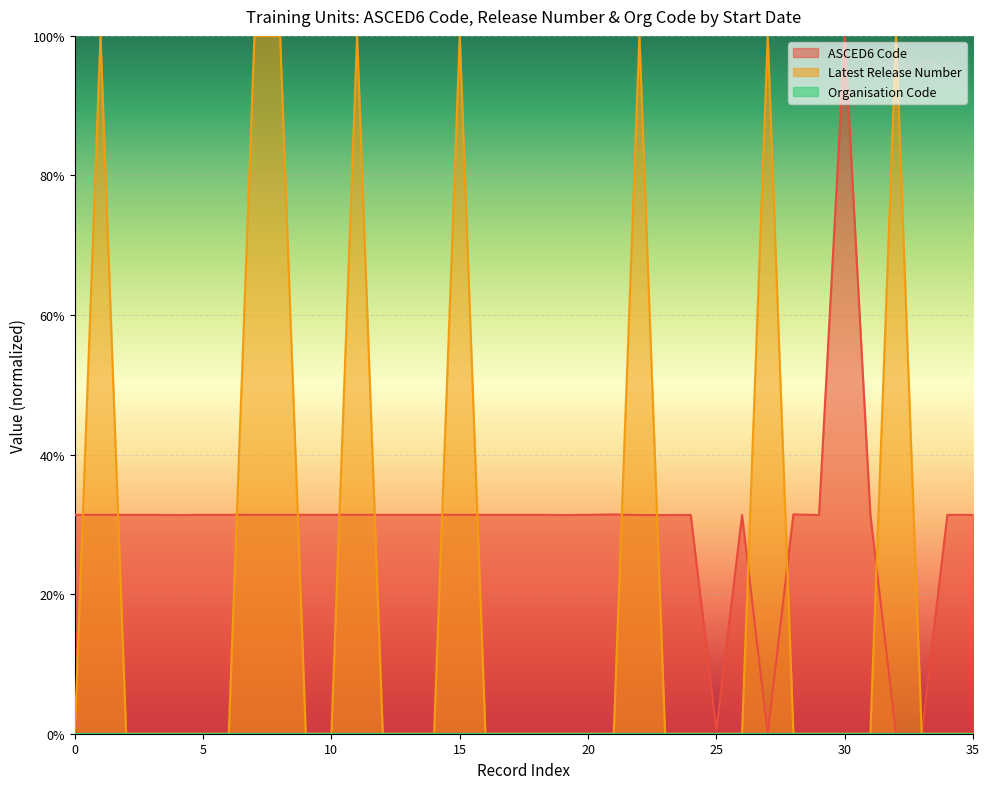

Does the chart display data point markers on the line(s)?

No